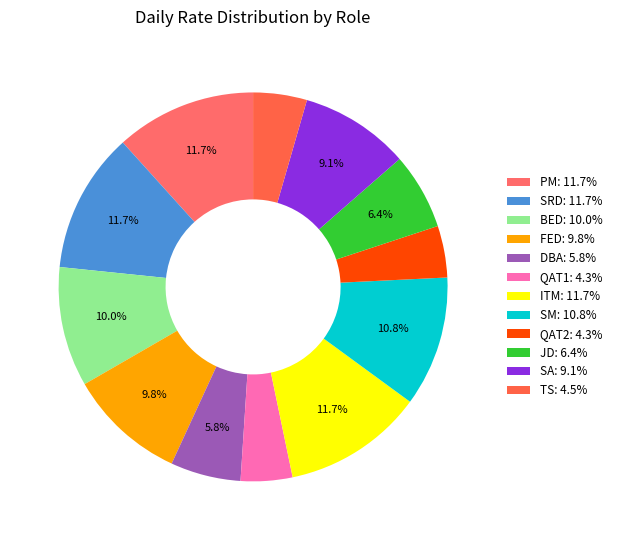

What is the ratio of the value at DBA to the value at SRD?

0.5